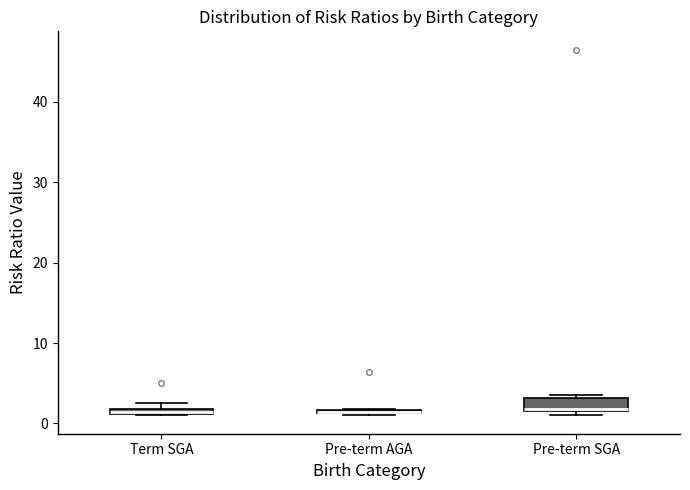

Where is the lower edge of the box for Pre-term AGA on the y-axis? The values are not printed on the chart, so give them approximately, as read against the axis.

1